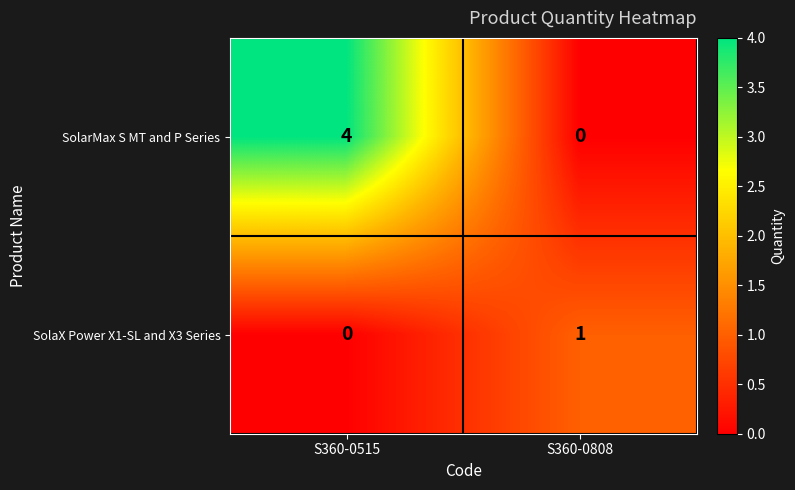

What is the sum of the SolarMax S MT and P Series values at S360-0515 and S360-0808?

4